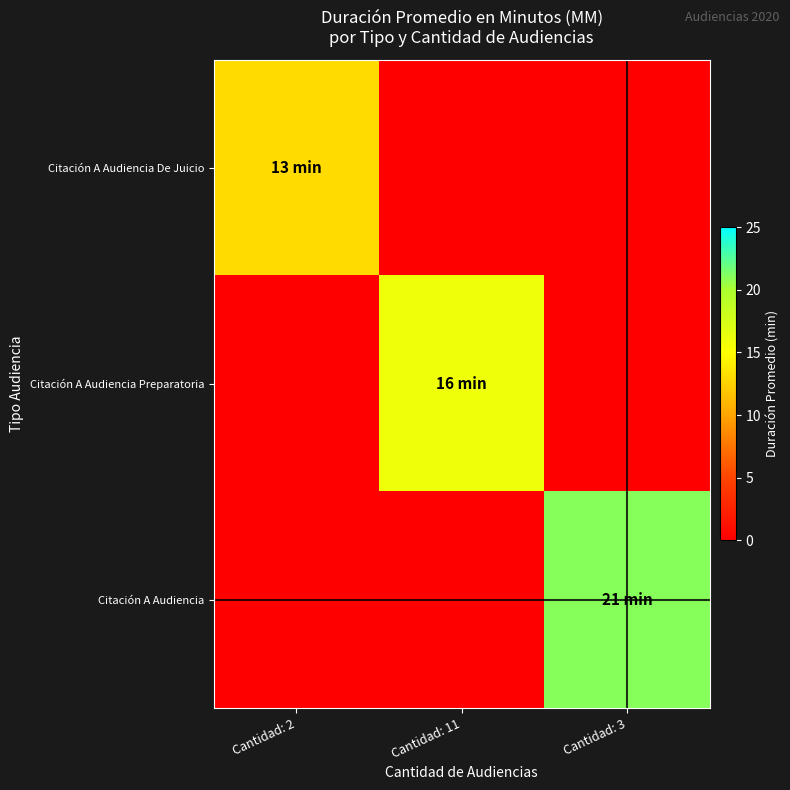

At Cantidad: 2, list the series in order from largest to smallest.

Citación A Audiencia De Juicio, Citación A Audiencia Preparatoria, Citación A Audiencia